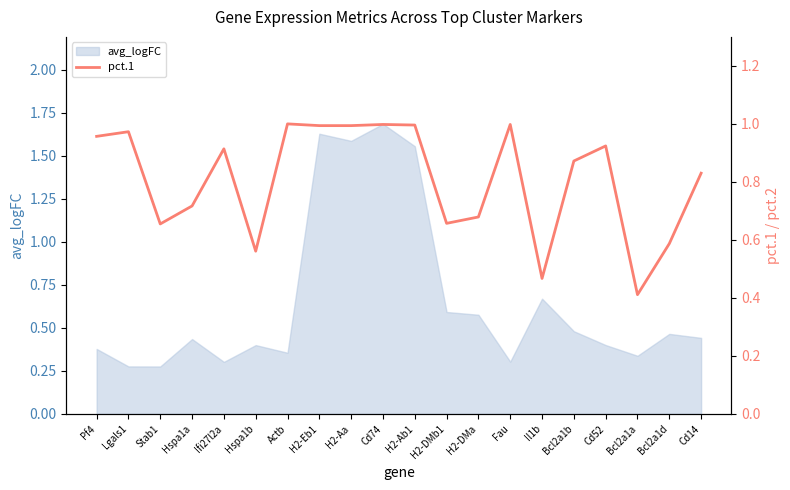

The avg_logFC series shows 0.5 at Bcl2a1b. True or false?

True